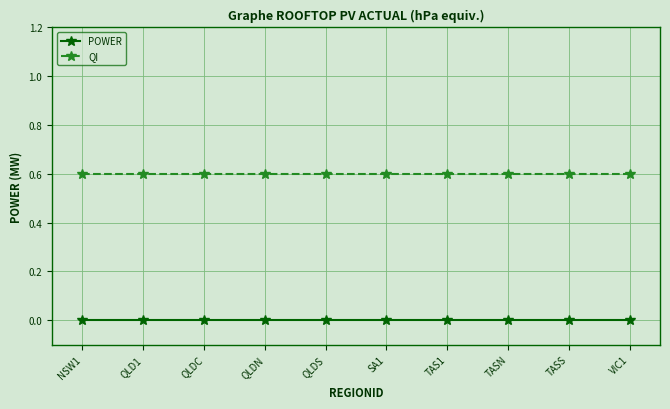

What value does the QI series have at TASN?

0.6